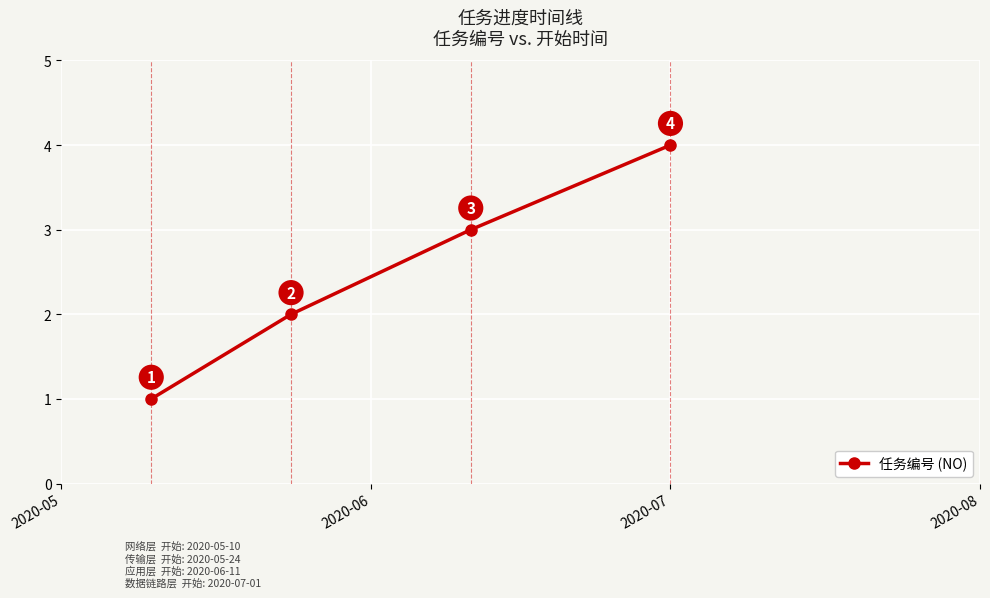

What is the value of the 1st point from the left?

1